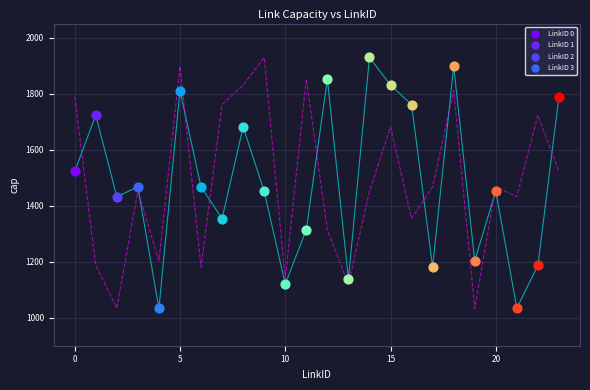

What is the maximum value shown in the chart?

1929